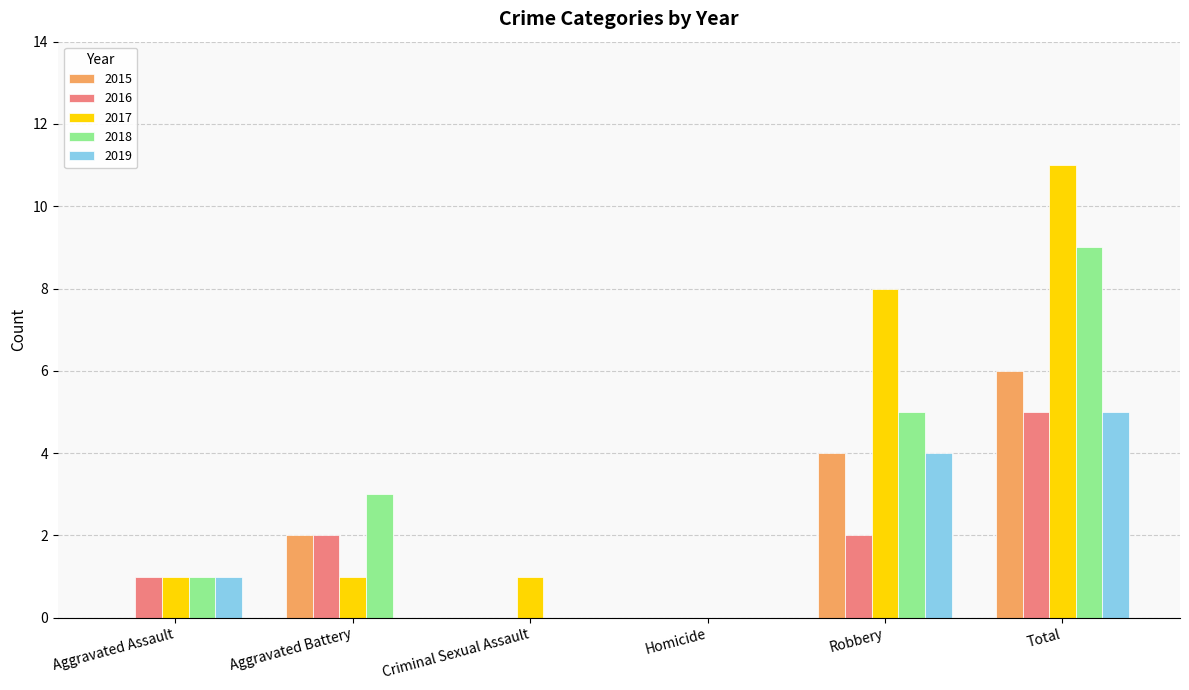

Is it true that 2017 equals 1 at Aggravated Assault?

True